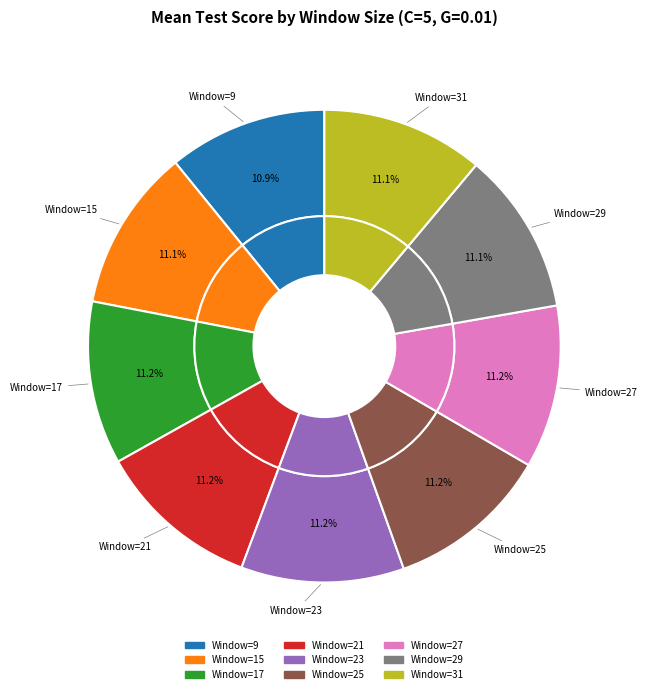

Rank the categories by value from lowest to highest.

9, 31, 15, 29, 27, 23, 25, 17, 21